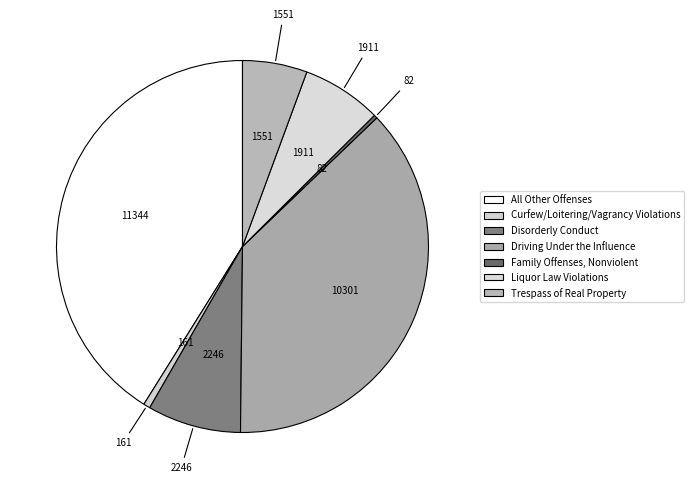

How many segments does this pie chart have?

7